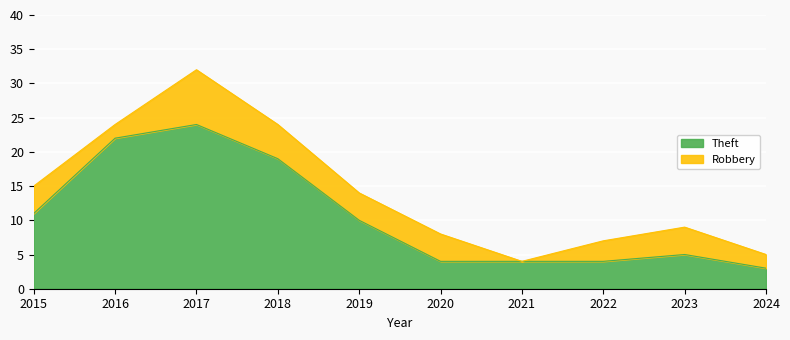

List the labels in order of value, smallest first.

2024, 2020, 2021, 2022, 2023, 2019, 2015, 2018, 2016, 2017